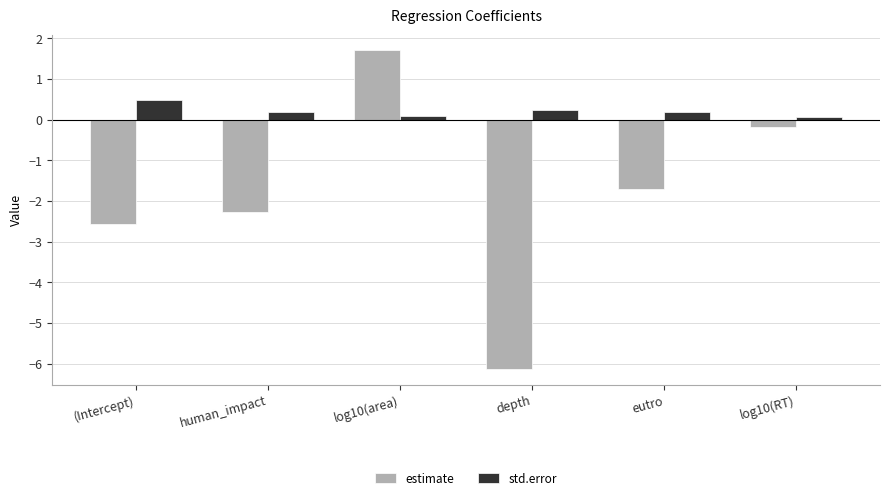

What are all the series names shown in the legend?

estimate, std.error